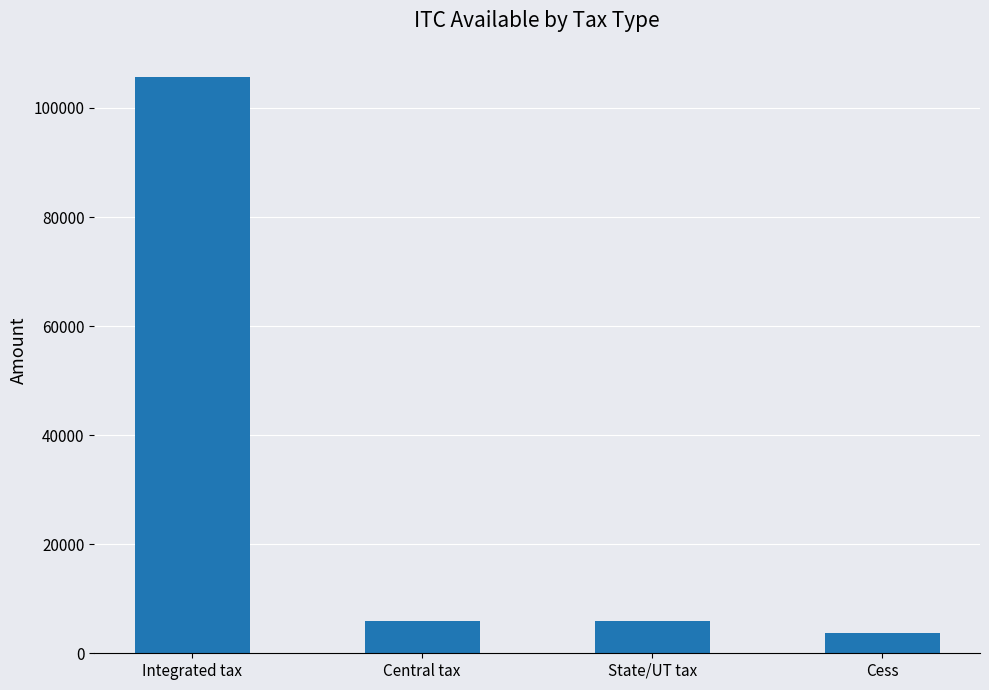

How many data points does each series have?

4